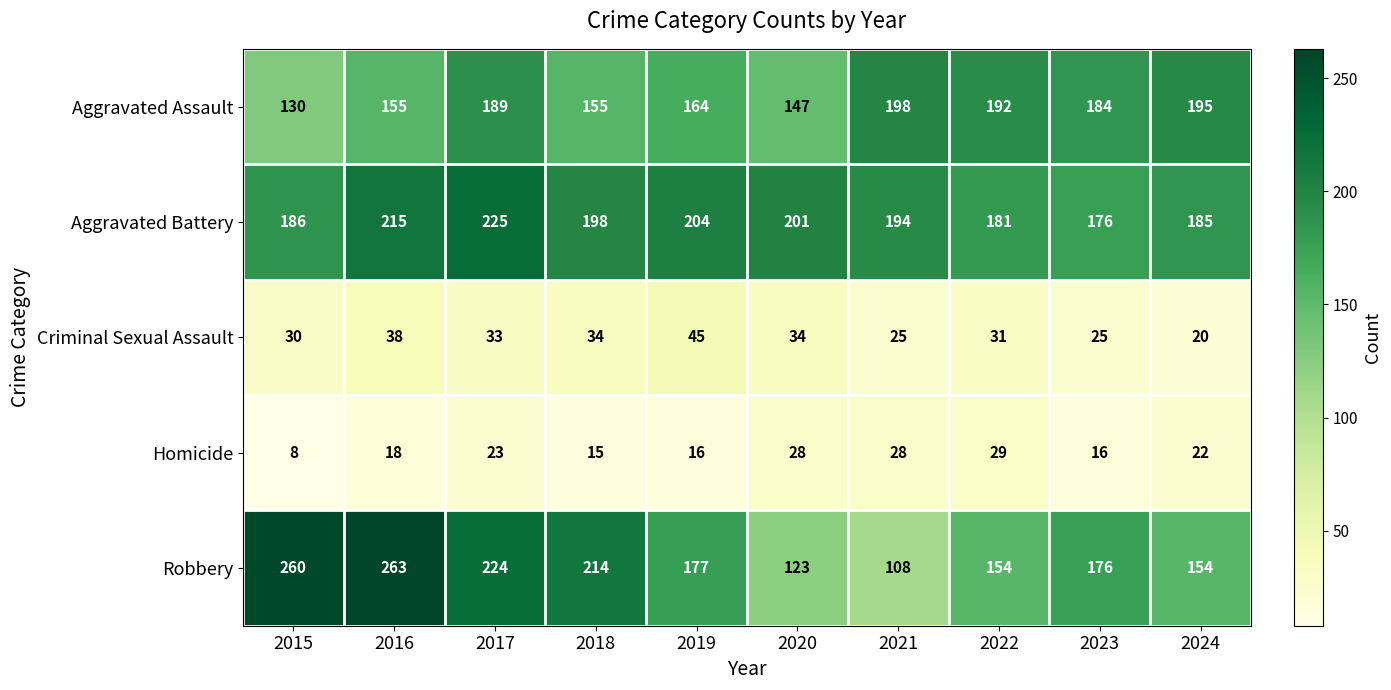

What is the difference between the maximum and second lowest values in the Aggravated Battery series?

44